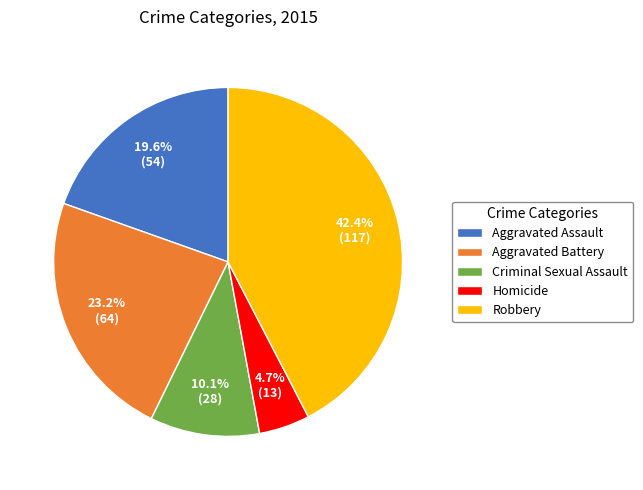

To the nearest percent, what percentage of the pie is Aggravated Battery?

23%